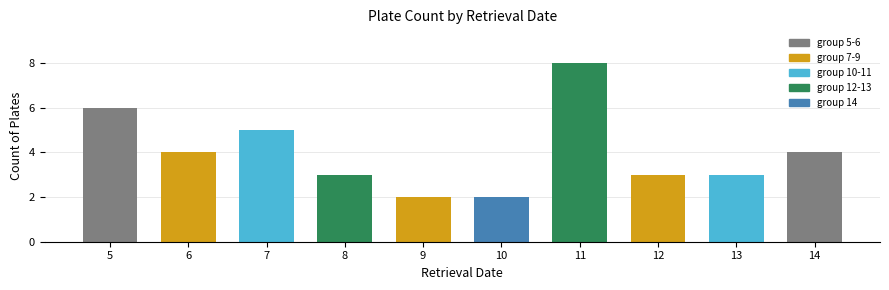

What is the sum of all values?

40